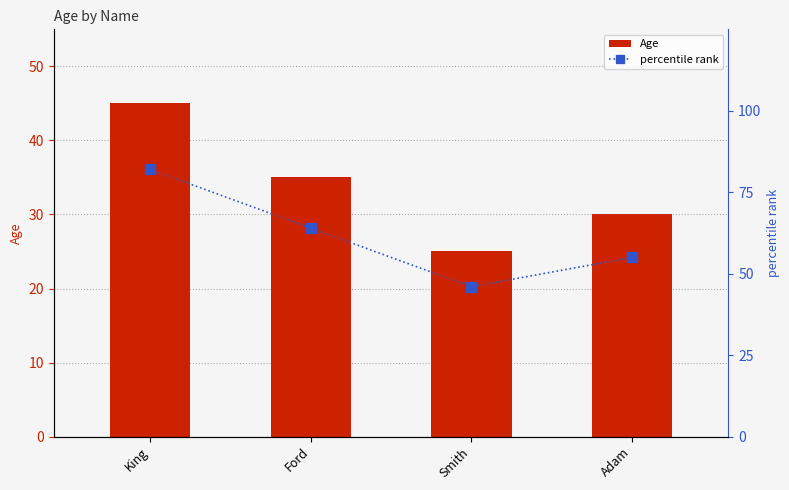

How many data points in Age are less than 35?

2